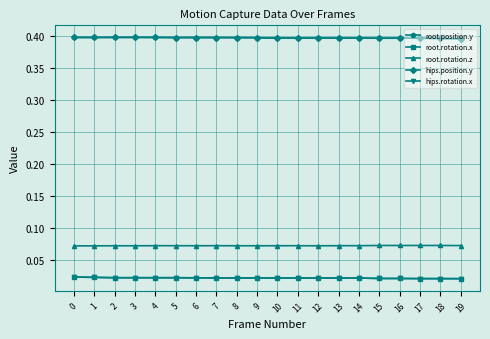

Which has a higher value, 15 or 3?

3